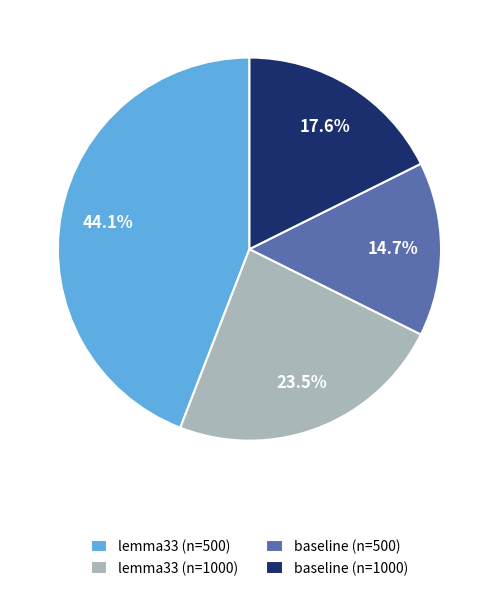

Does baseline (n=1000) account for over 50% of the chart?

No